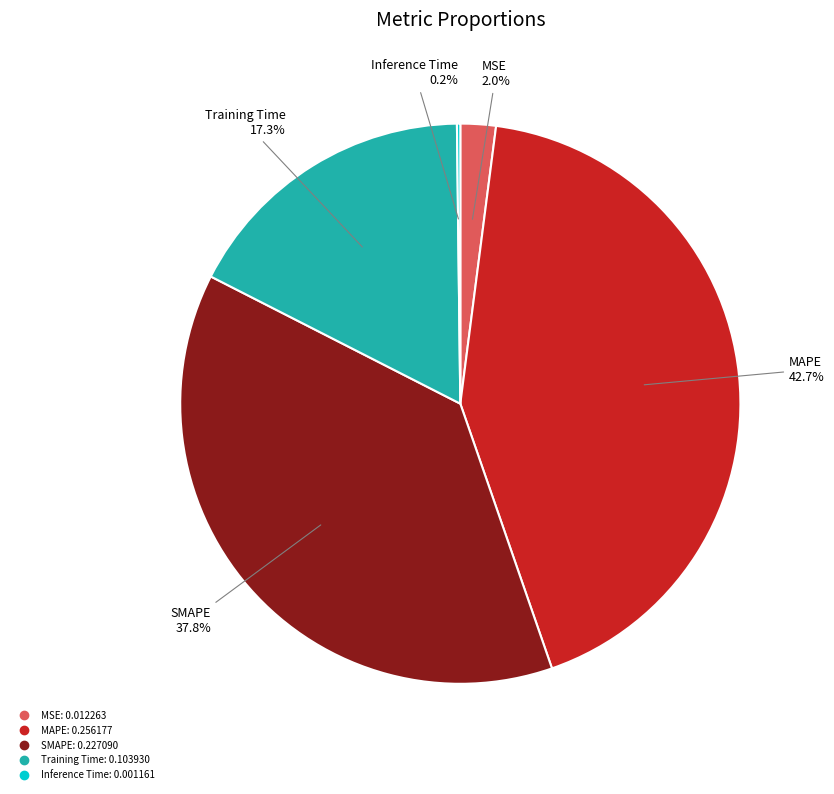

What percentage is the SMAPE slice, to the nearest percent?

38%